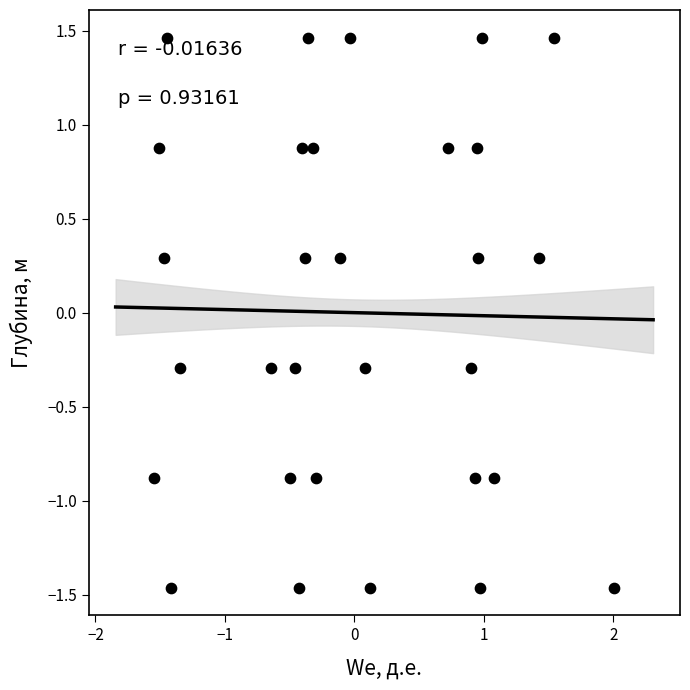

What is the range of Y values (max minus min)?

2.9